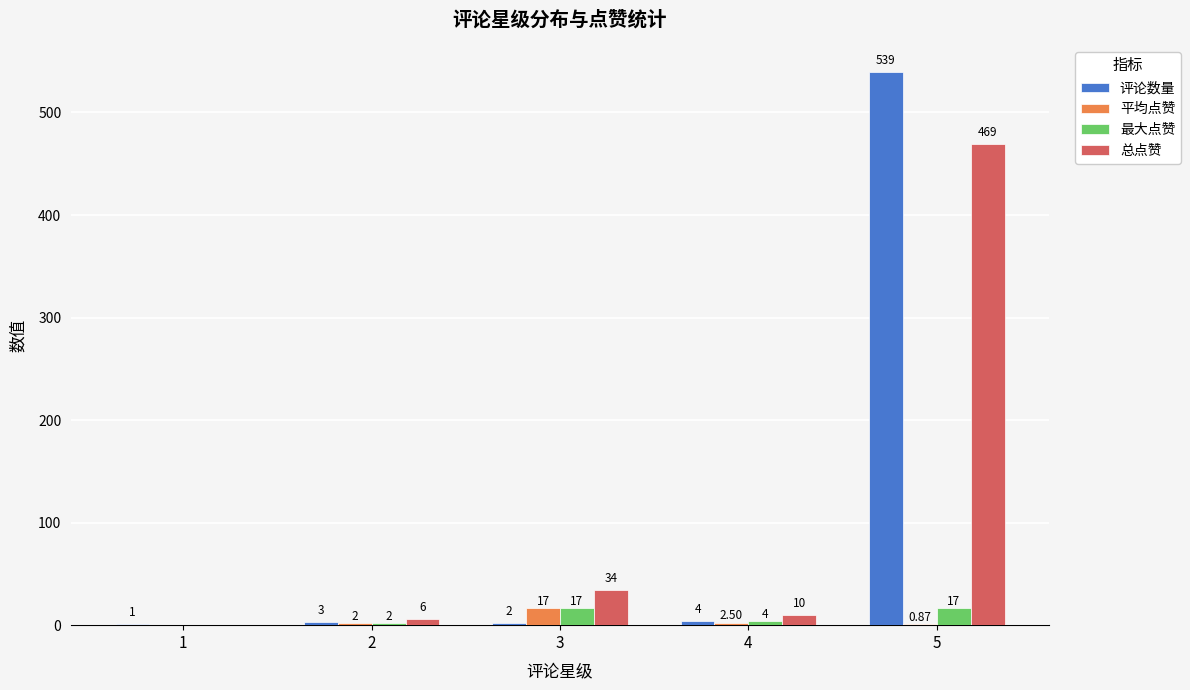

Which series changed the most between 2 and 4?

总点赞